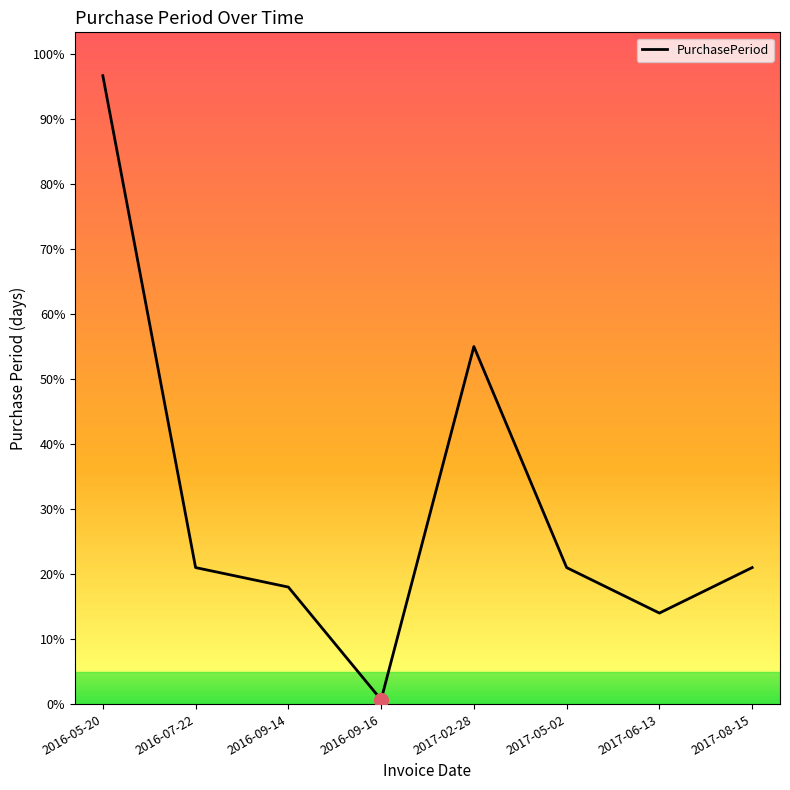

At which label does the data first exceed 63?

2016-05-20